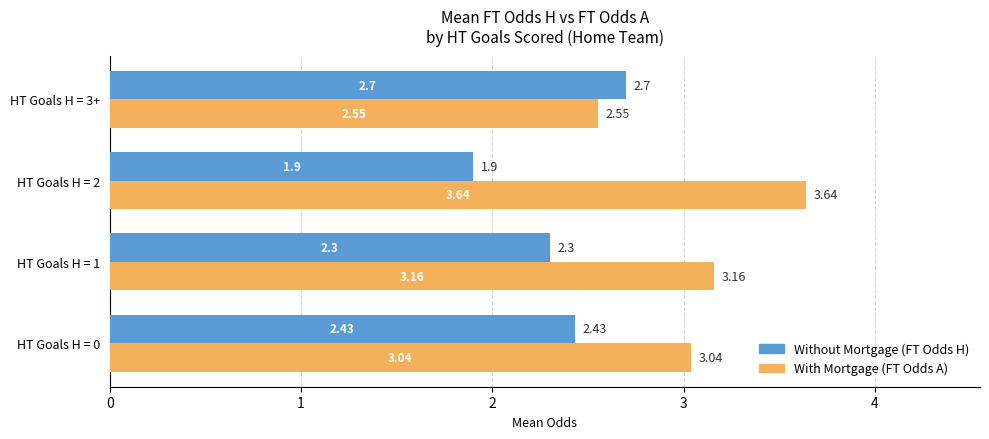

Rank the series by their average value, from lowest to highest.

Without Mortgage (FT Odds H), With Mortgage (FT Odds A)